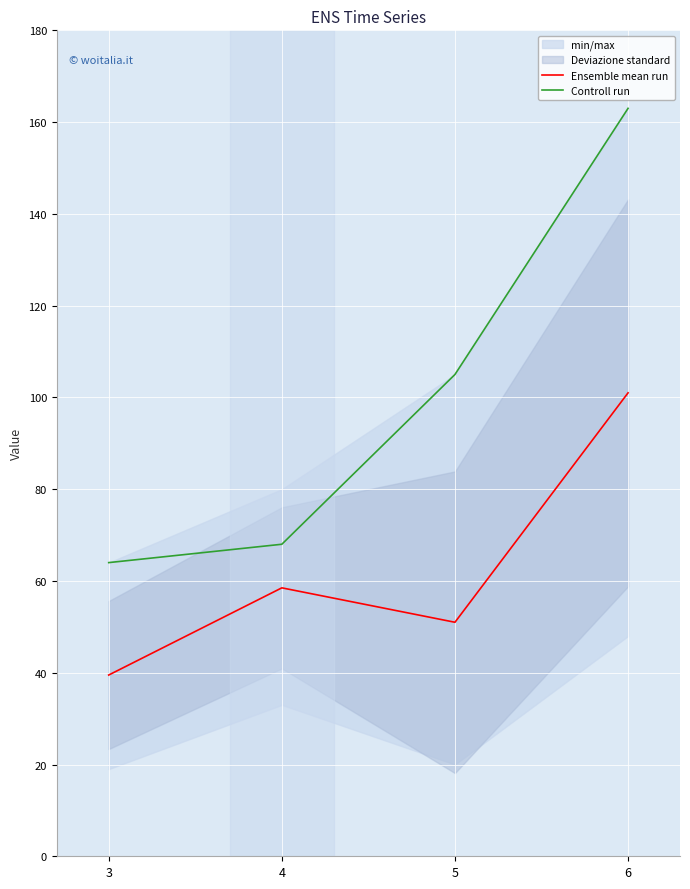

True or false: Controll run and Ensemble mean run intersect in this chart.

False